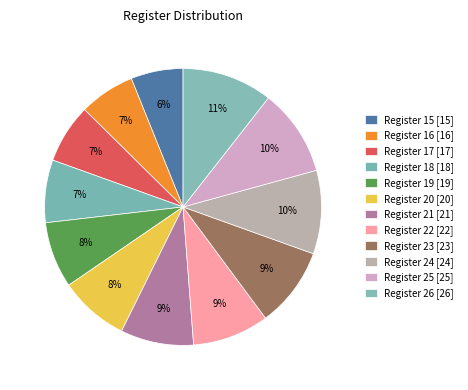

How many slices are in this pie chart?

12